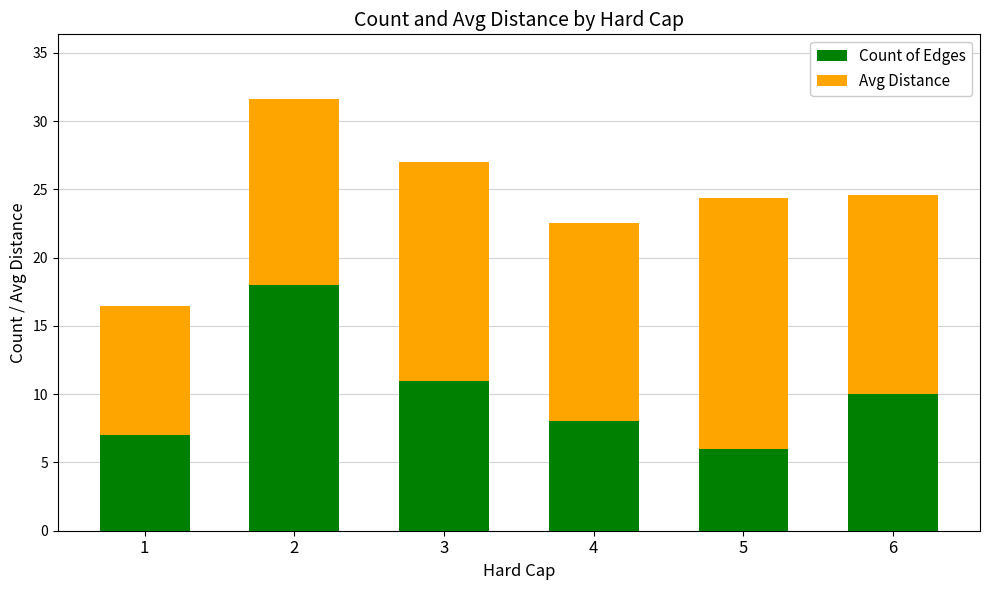

Reading right to left, list the values for the Count of Edges series.

6=10.0	5=6.0	4=8.0	3=11.0	2=18.0	1=7.0